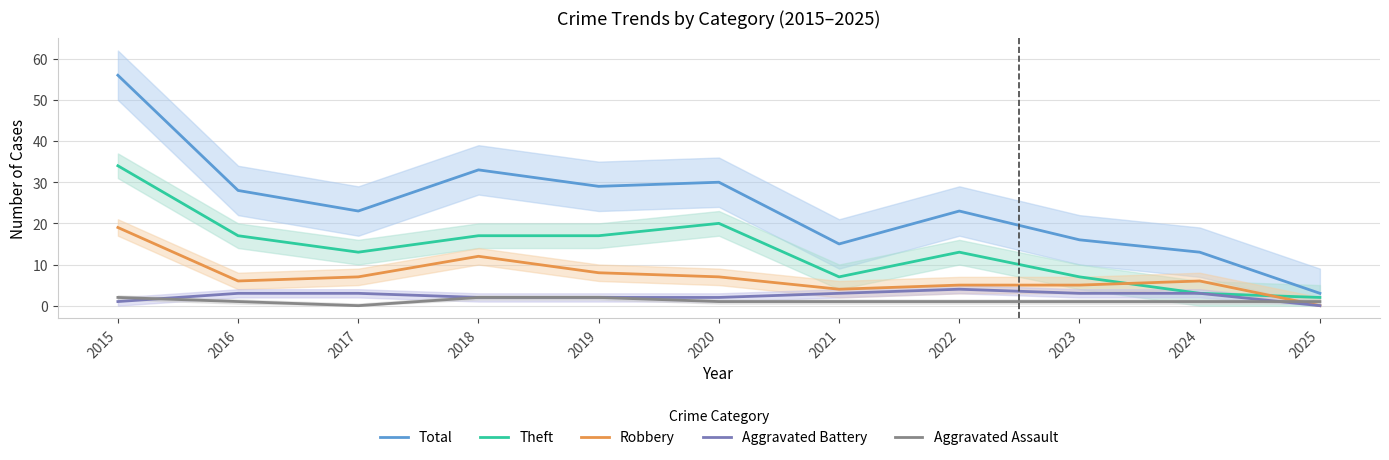

Reading left to right, what are all the values shown in this chart?

Total: 56	28	23	33	29	30	15	23	16	13	3
Theft: 34	17	13	17	17	20	7	13	7	3	2
Robbery: 19	6	7	12	8	7	4	5	5	6	0
Aggravated Battery: 1	3	3	2	2	2	3	4	3	3	0
Aggravated Assault: 2	1	0	2	2	1	1	1	1	1	1